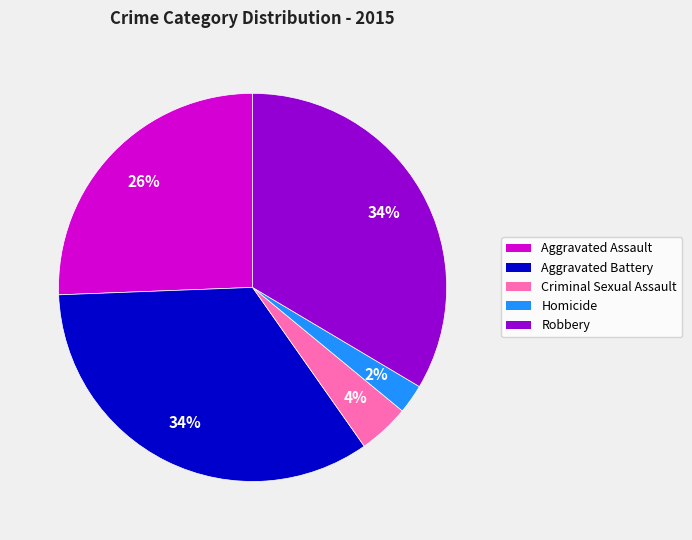

The Aggravated Battery slice represents 34% of the pie. True or false?

True